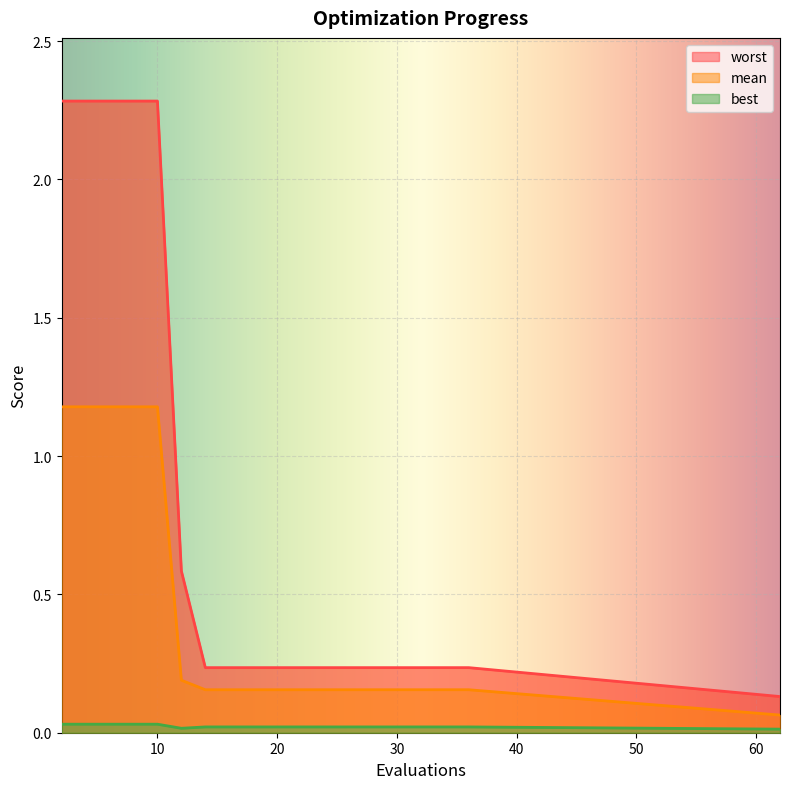

At which label does best reach its peak?

2